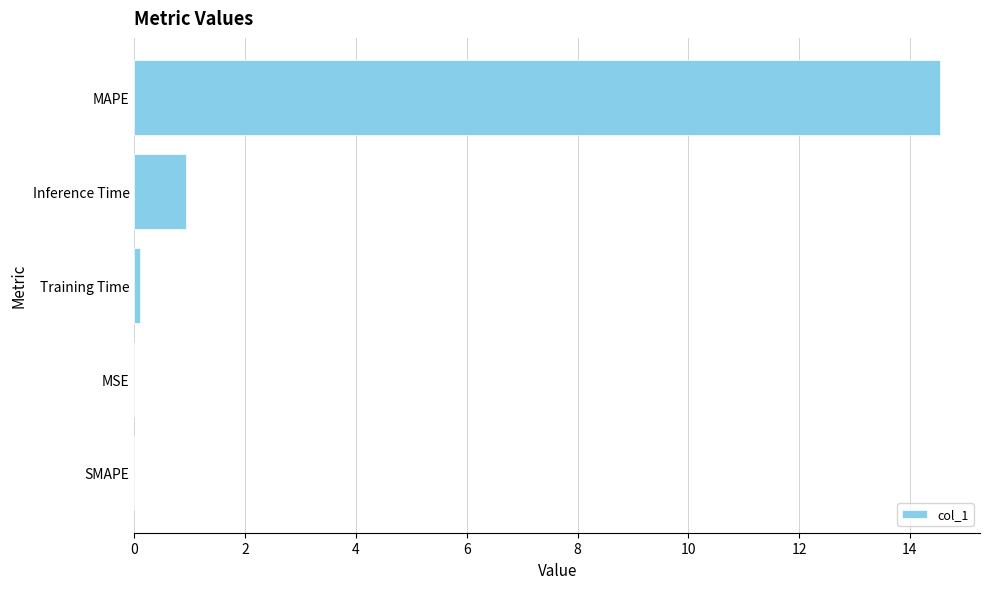

Which category has the highest value across all series?

MAPE